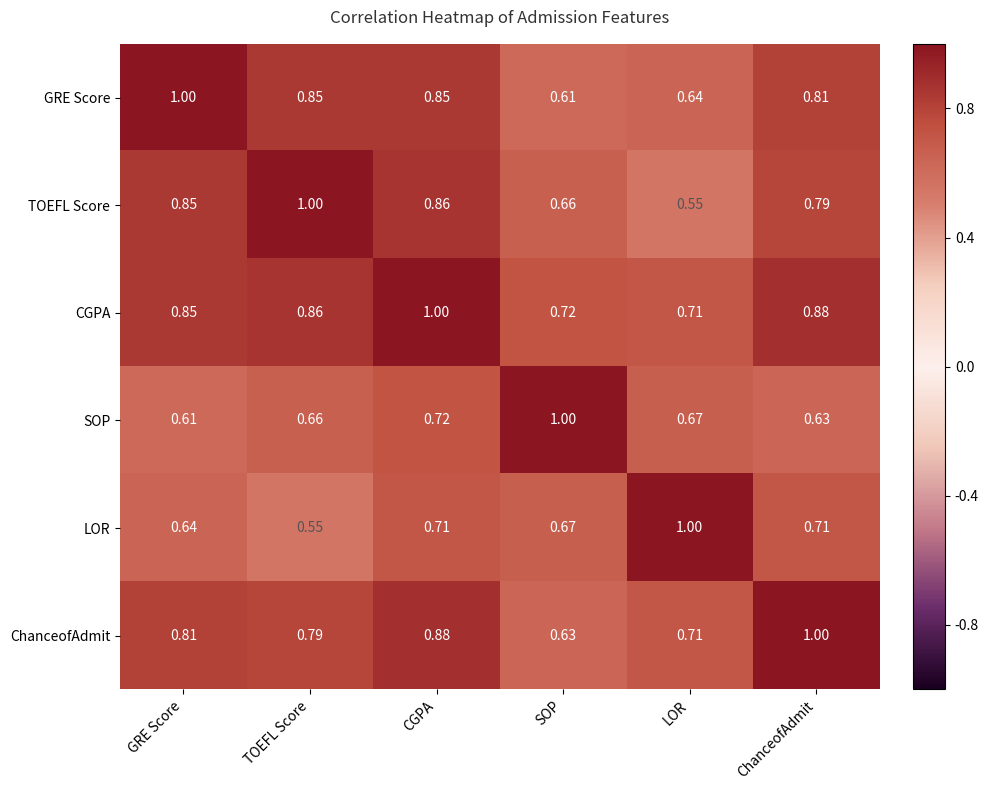

Which category has the highest value in the LOR series?

LOR